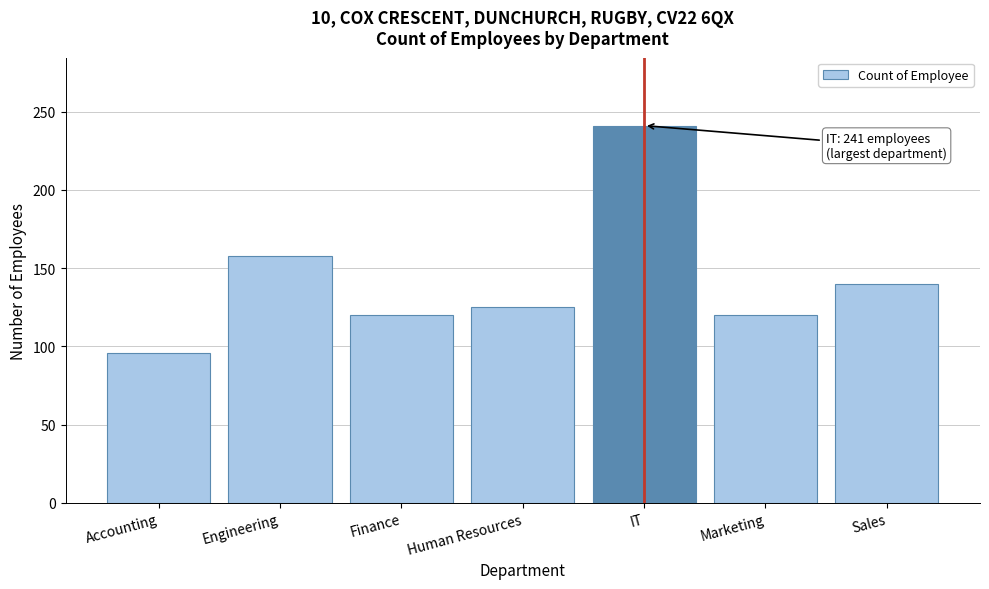

Reading left to right, extract all data points from this chart.

Accounting=96	Engineering=158	Finance=120	Human Resources=125	IT=241	Marketing=120	Sales=140